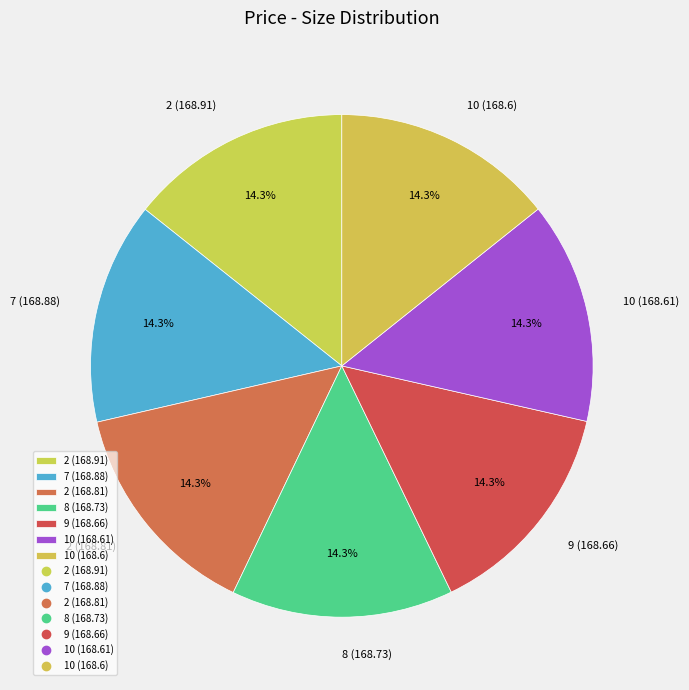

To the nearest percent, what is the combined percentage of 2 (168.81) and 9 (168.66)?

29%